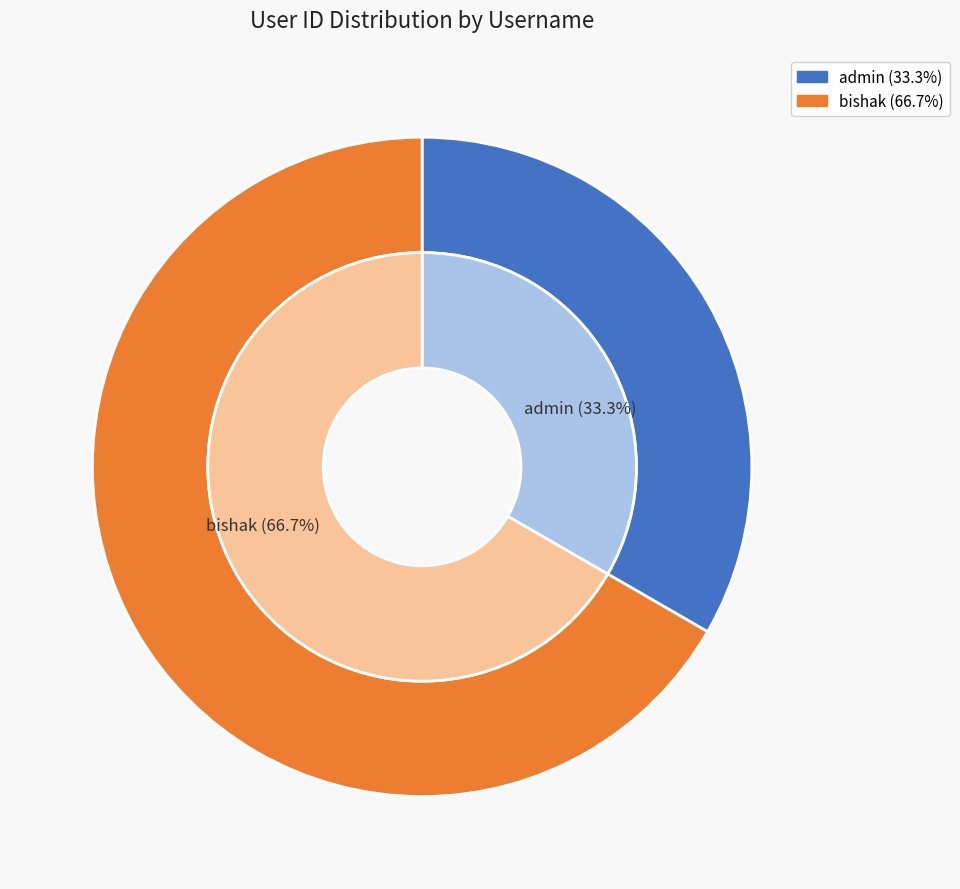

How many slices are in this pie chart?

2